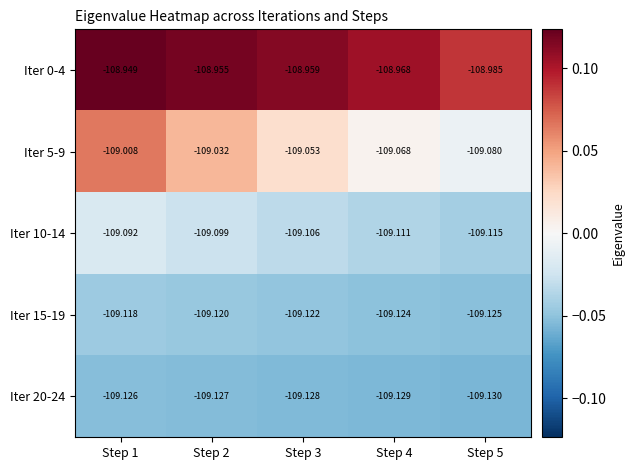

How many categories are shown in the chart?

5